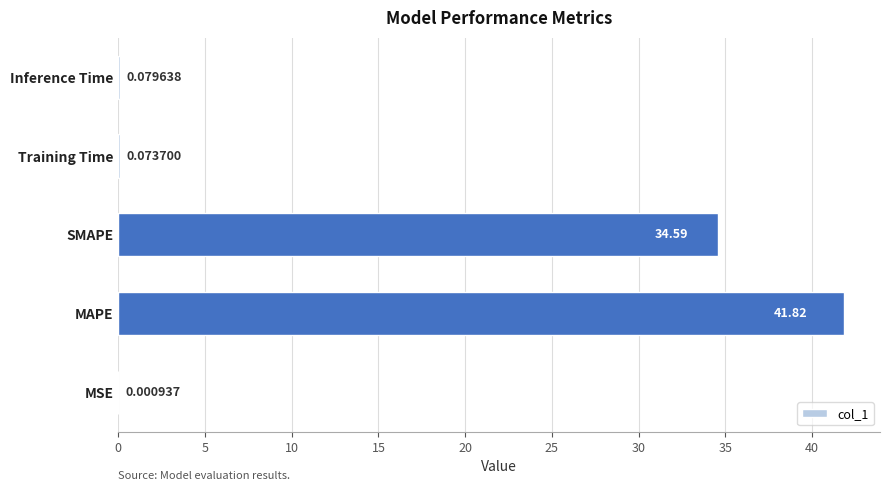

Where is the data nearest to the value 20?

SMAPE